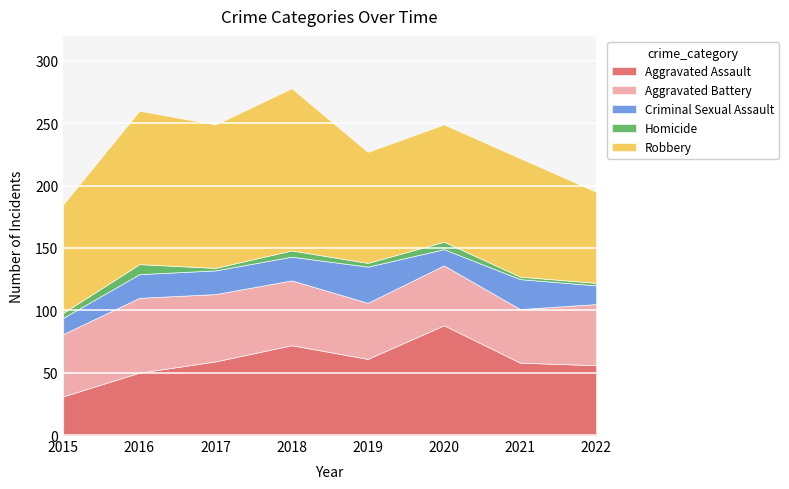

At which label does Aggravated Assault reach its peak?

2020